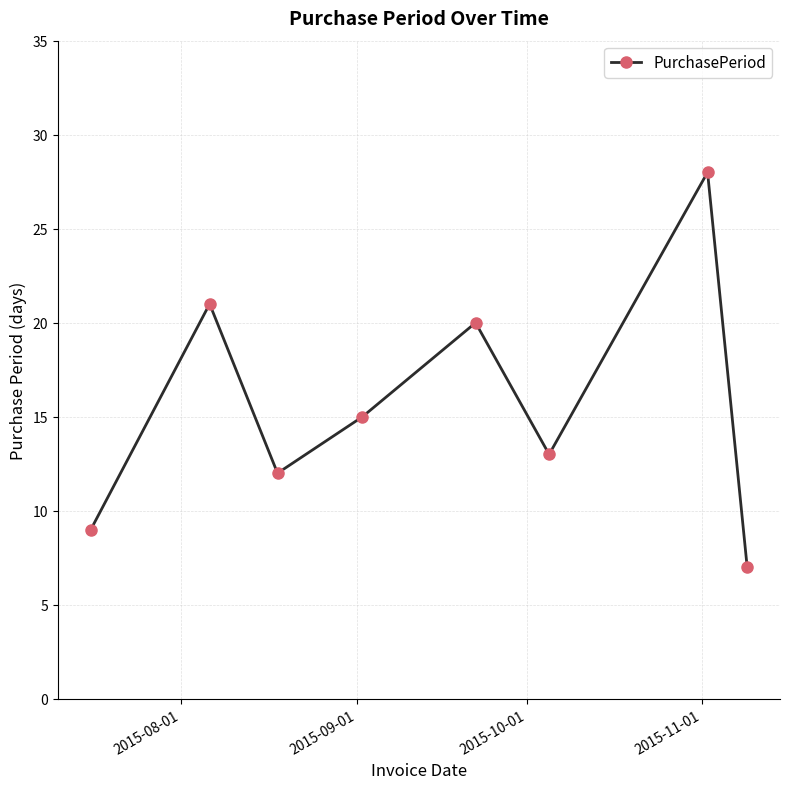

Reading right to left, extract all data points from this chart.

7	28	13	20	15	12	21	9